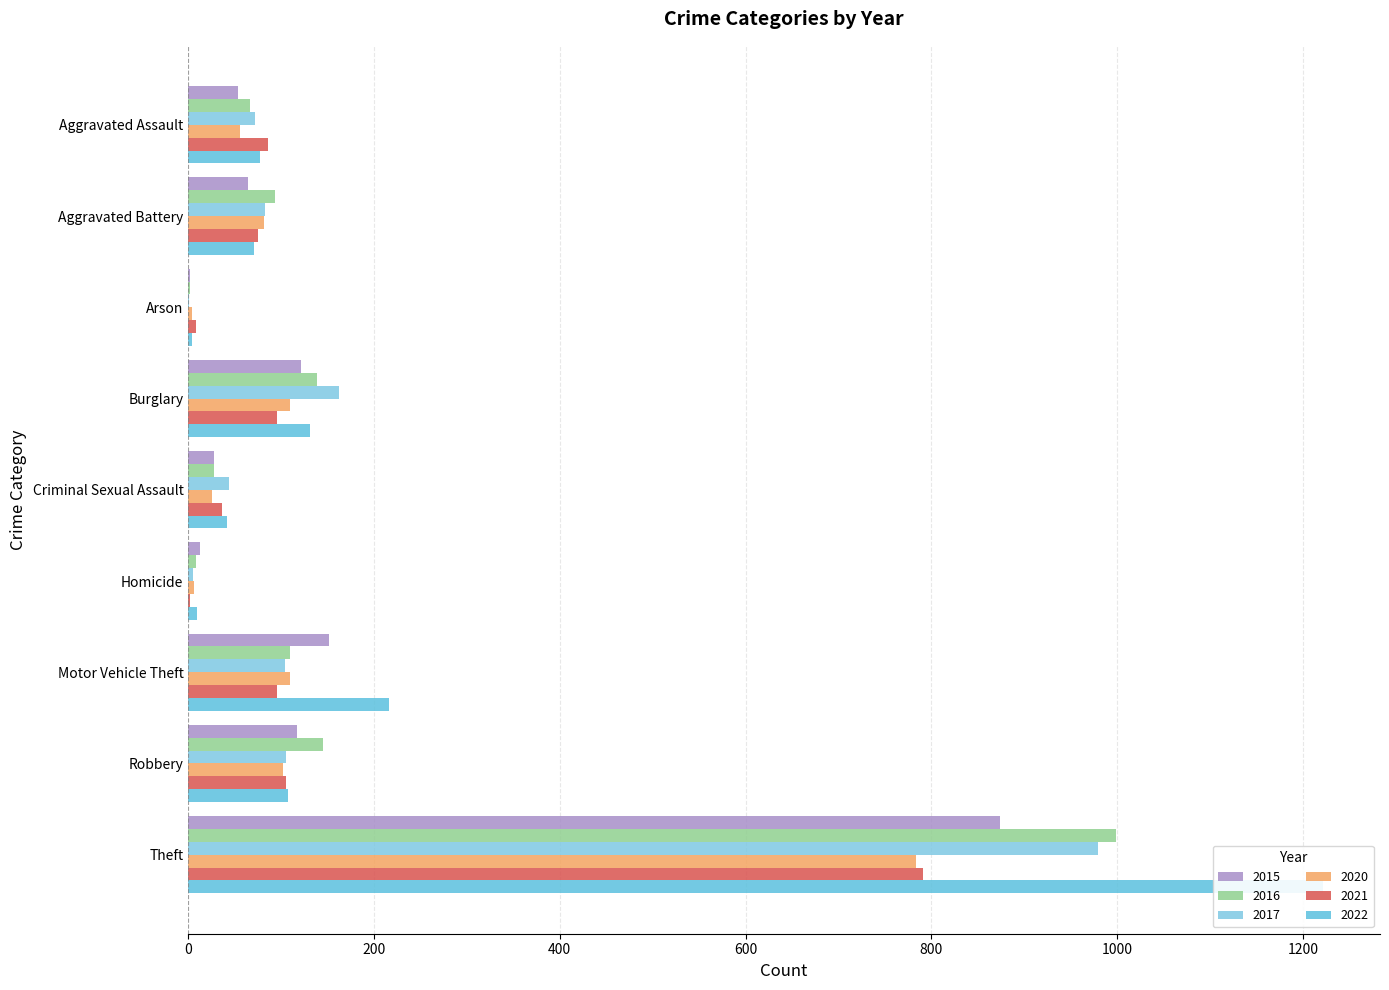

What is the sum of the 2022 values at Criminal Sexual Assault and Burglary?

173